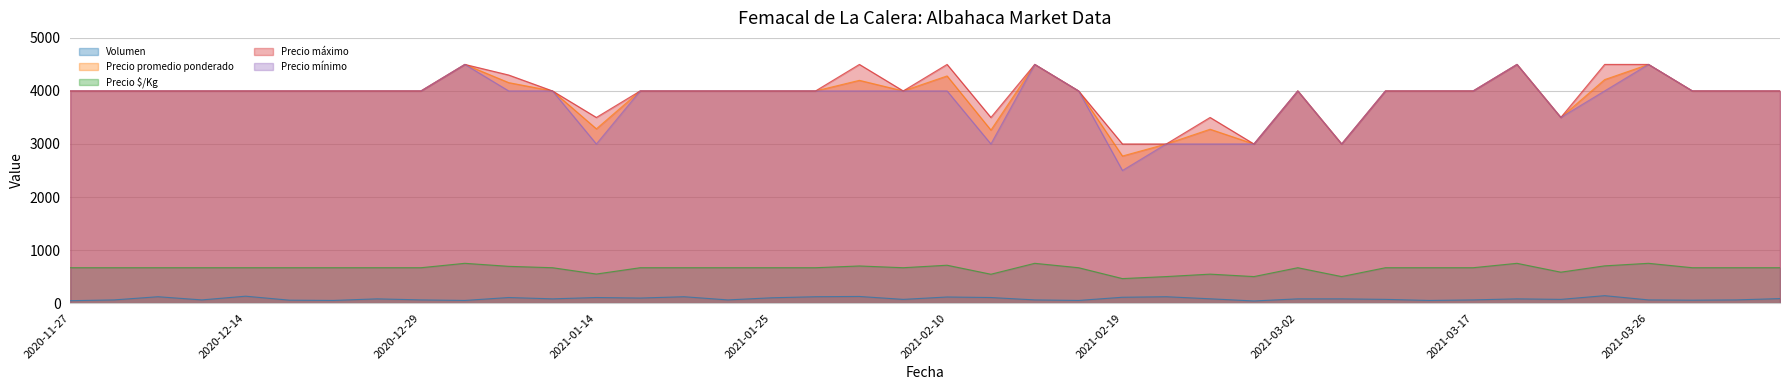

Rank the series by their maximum value, from highest to lowest.

Precio promedio ponderado, Precio máximo, Precio mínimo, Precio $/Kg, Volumen